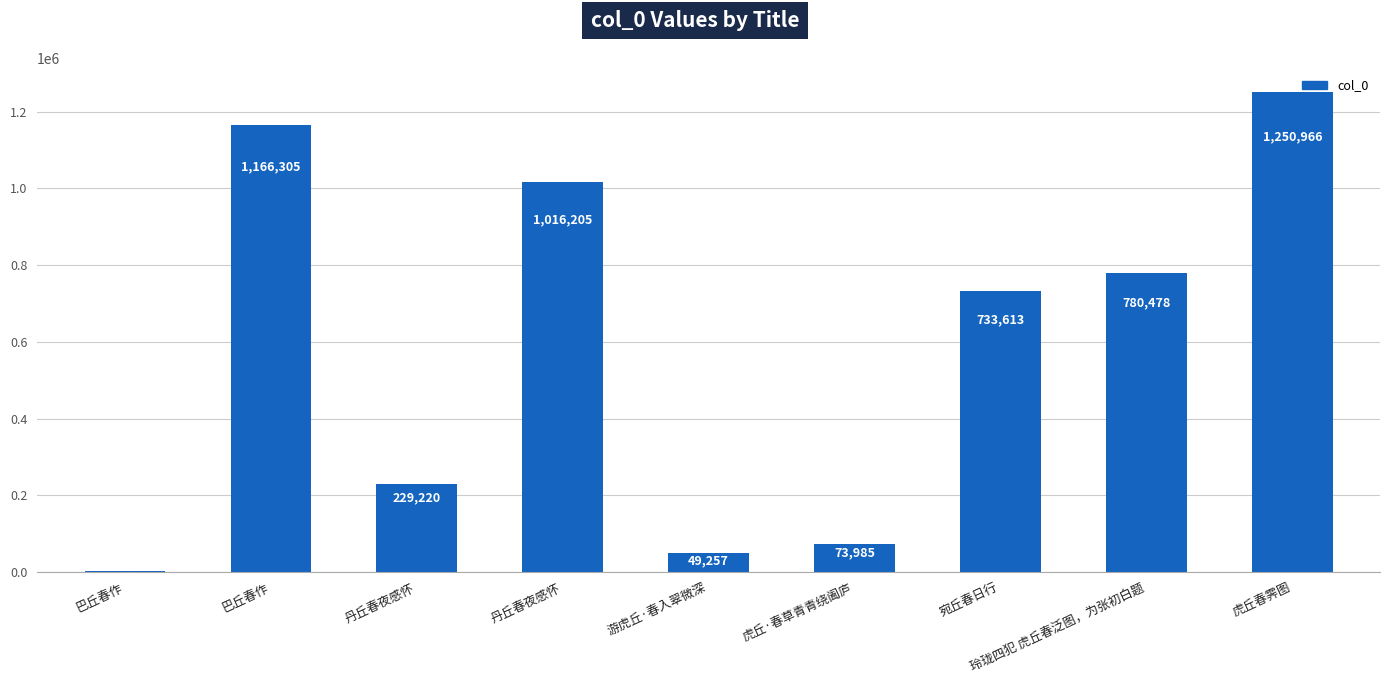

Count the number of data series in this chart.

1